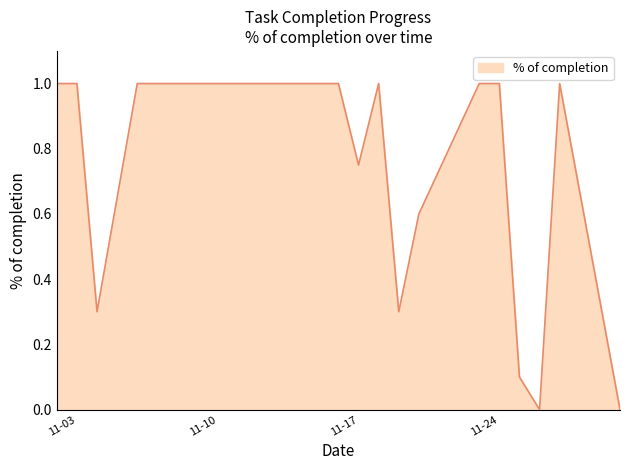

What is the difference between the maximum and minimum values?

1.0